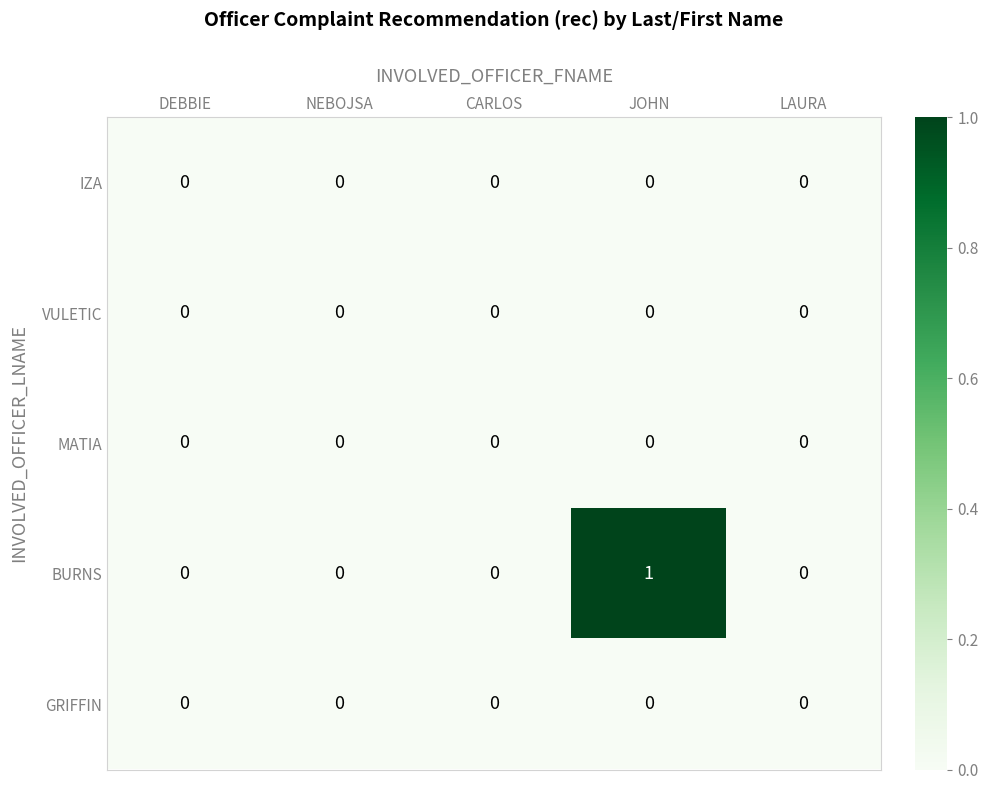

At which category is the sum across all series the highest?

JOHN